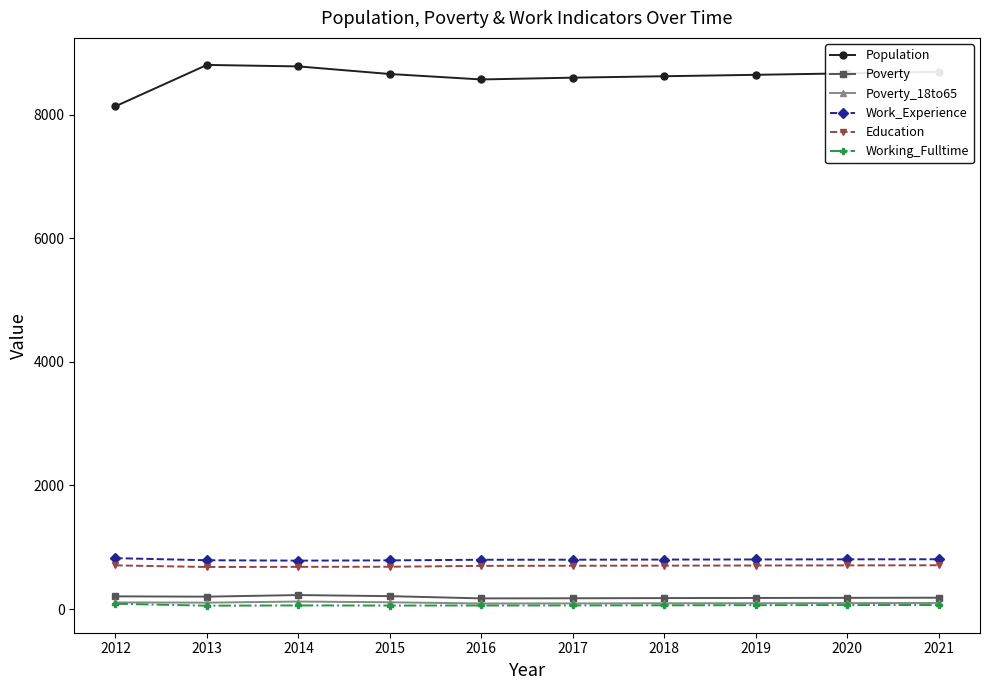

True or false: Work_Experience and Working_Fulltime cross at least once.

False